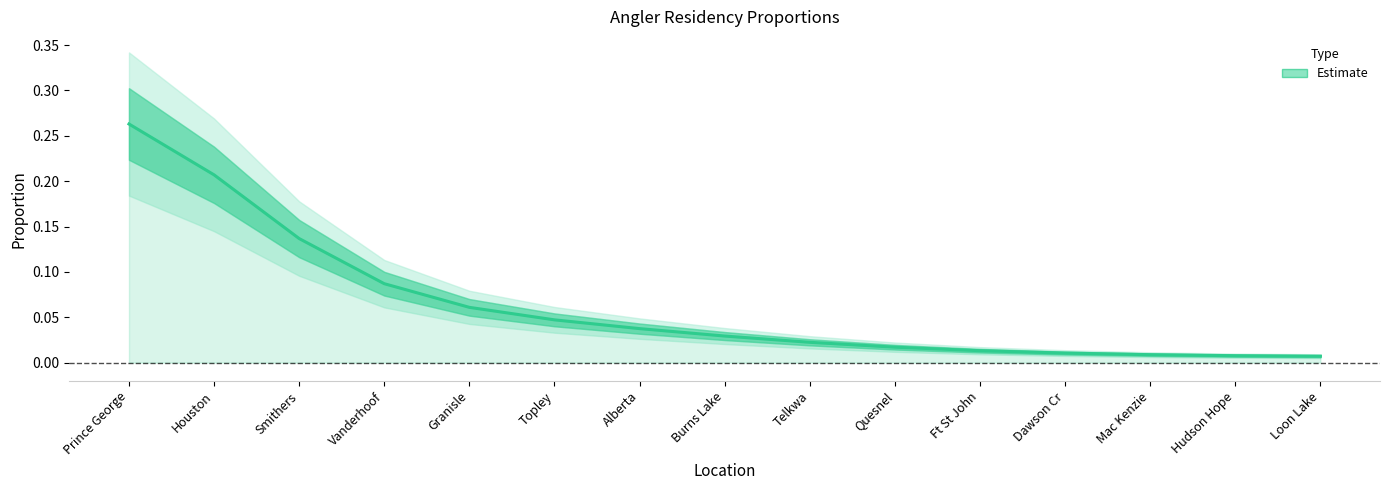

What is the greatest value displayed?

0.3